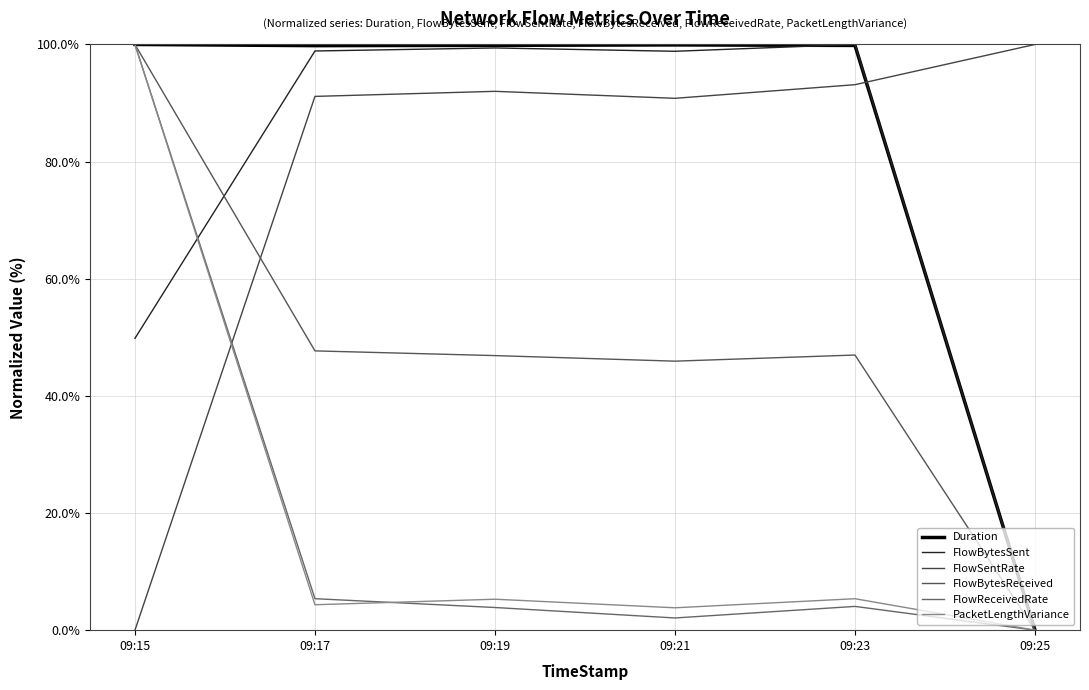

Which series has the largest total across all categories?

Duration